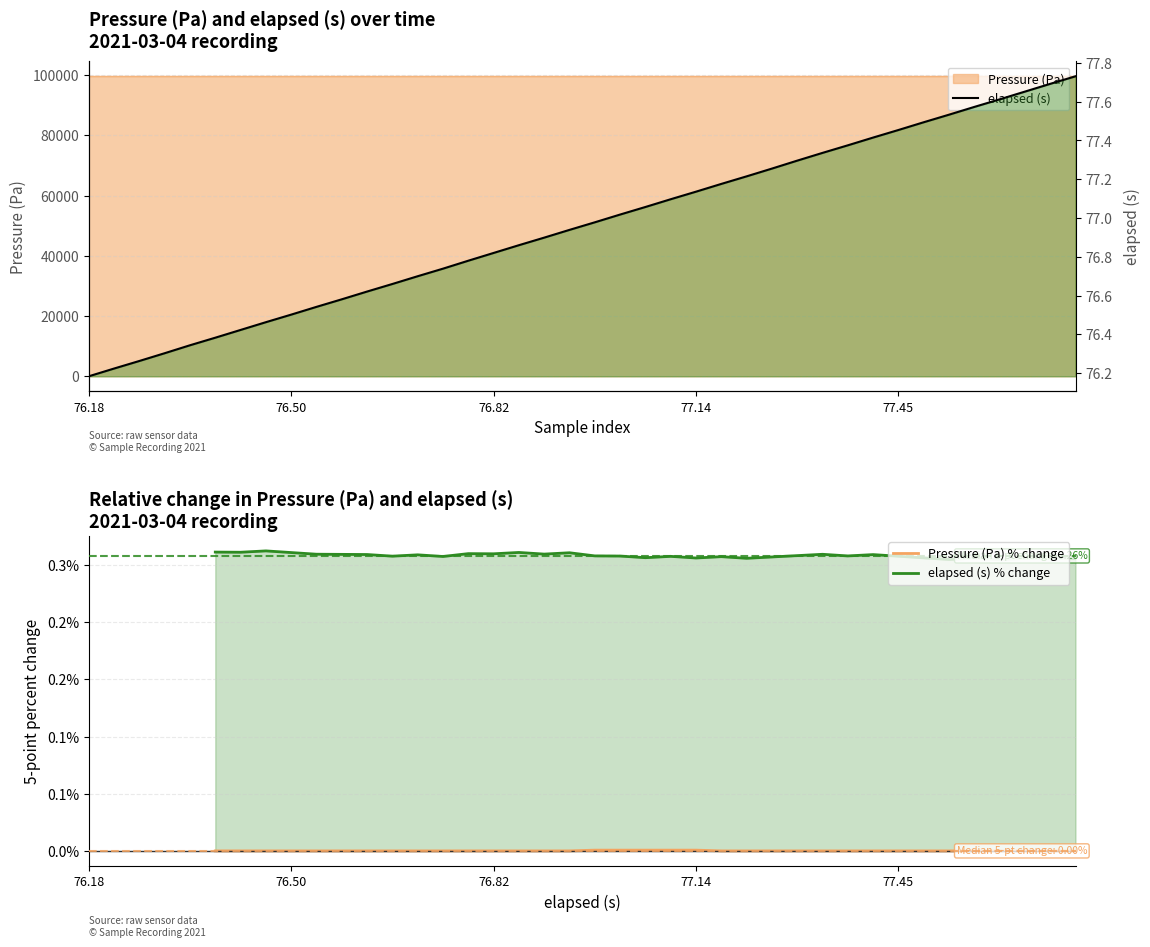

What are all the series names shown in the legend?

Pressure (Pa), elapsed (s)